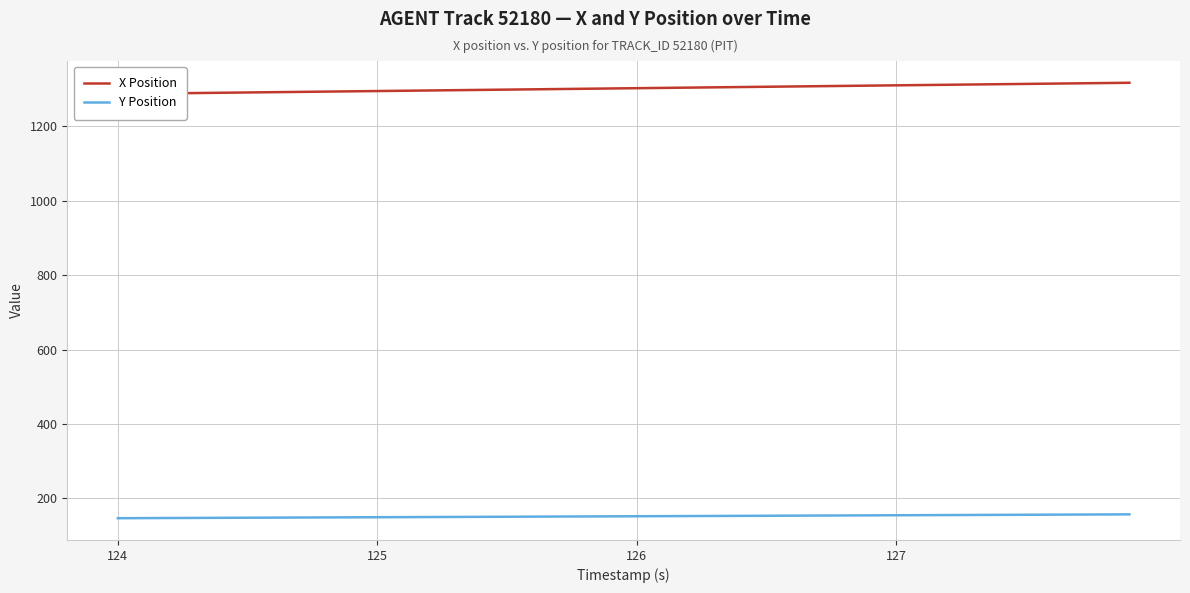

What is the value of the X Position point at the 33rd from the left?

1311.0